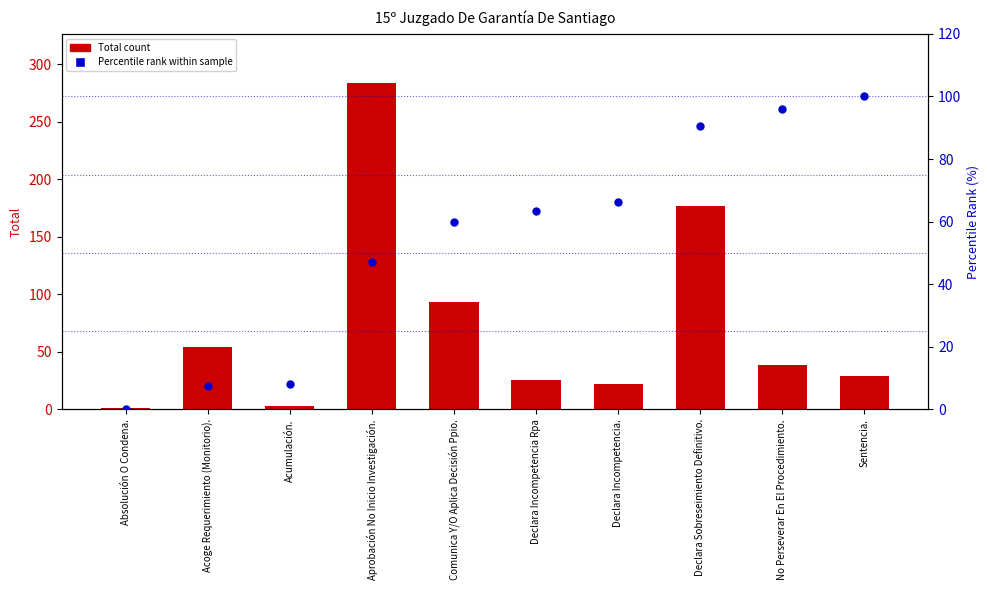

Which series has the largest total across all categories?

Total count